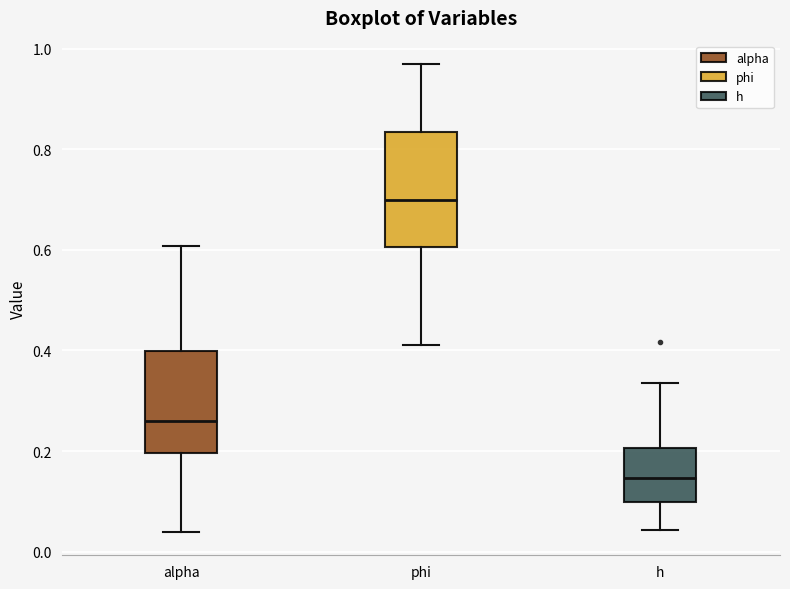

Where does the upper whisker of the box for phi end on the y-axis? The values are not printed on the chart, so give them approximately, as read against the axis.

0.96